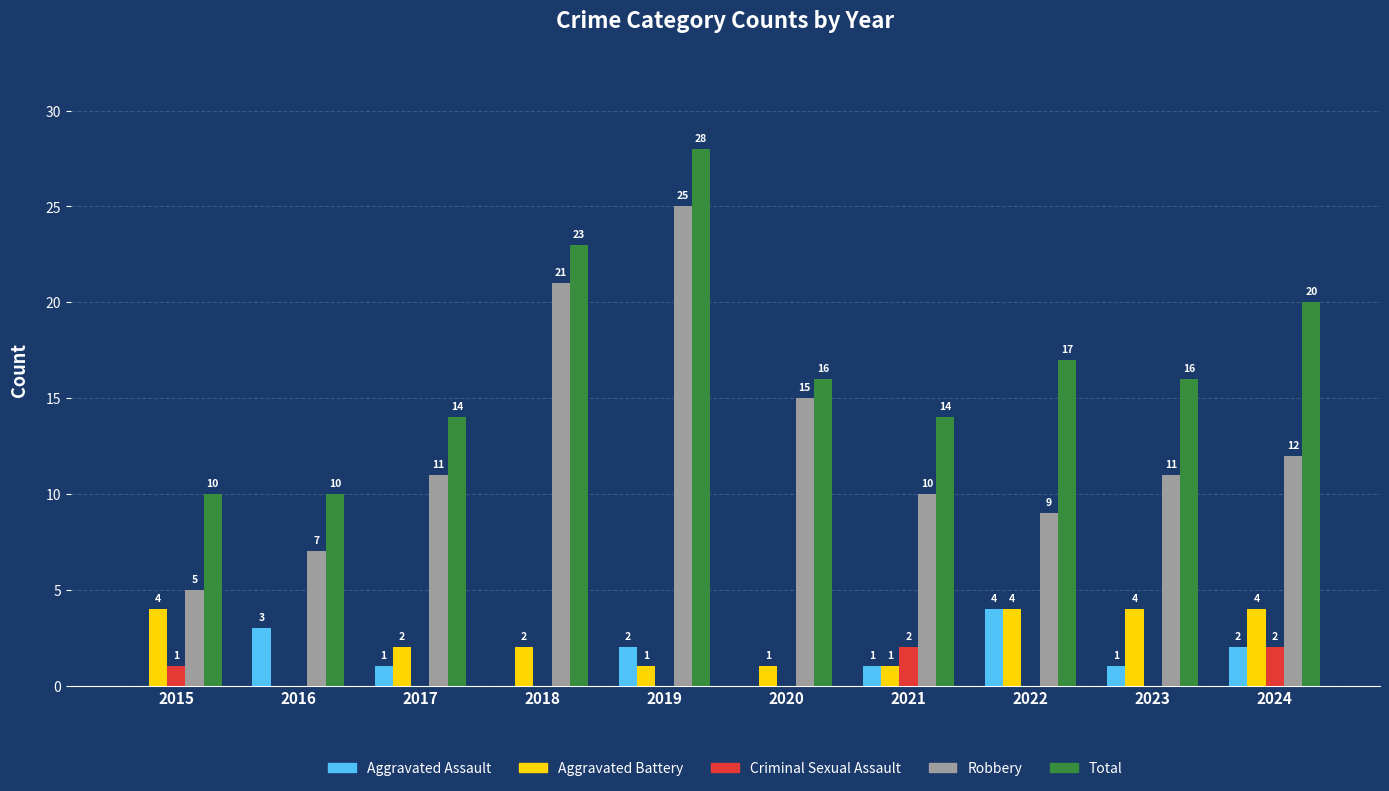

What is the average value of the Robbery series?

13